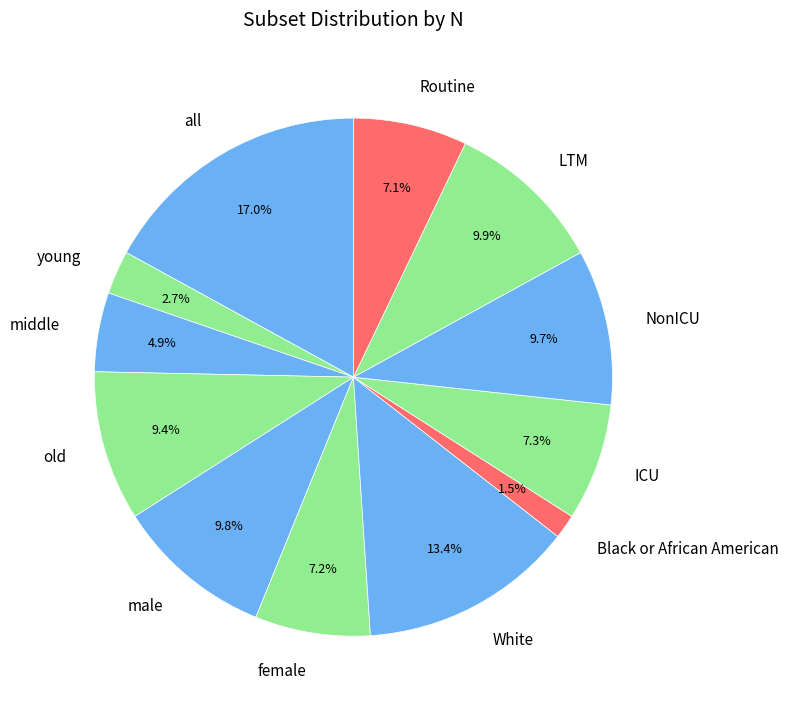

What percentage is the Routine slice, to the nearest percent?

7%